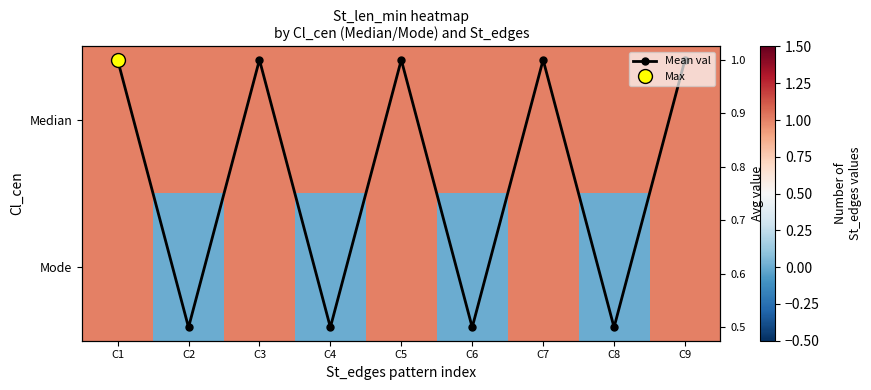

List the labels in order of Median value, smallest first.

C1, C2, C3, C4, C5, C6, C7, C8, C9